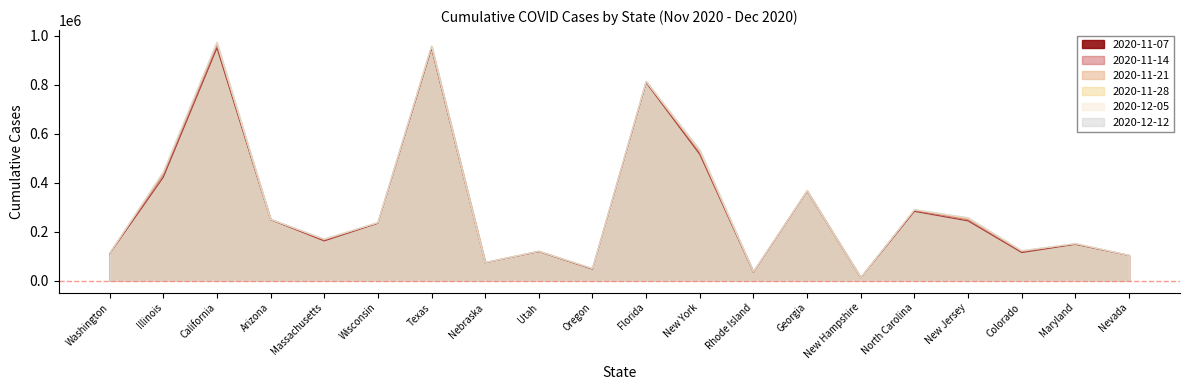

What position from the right is Oregon?

11